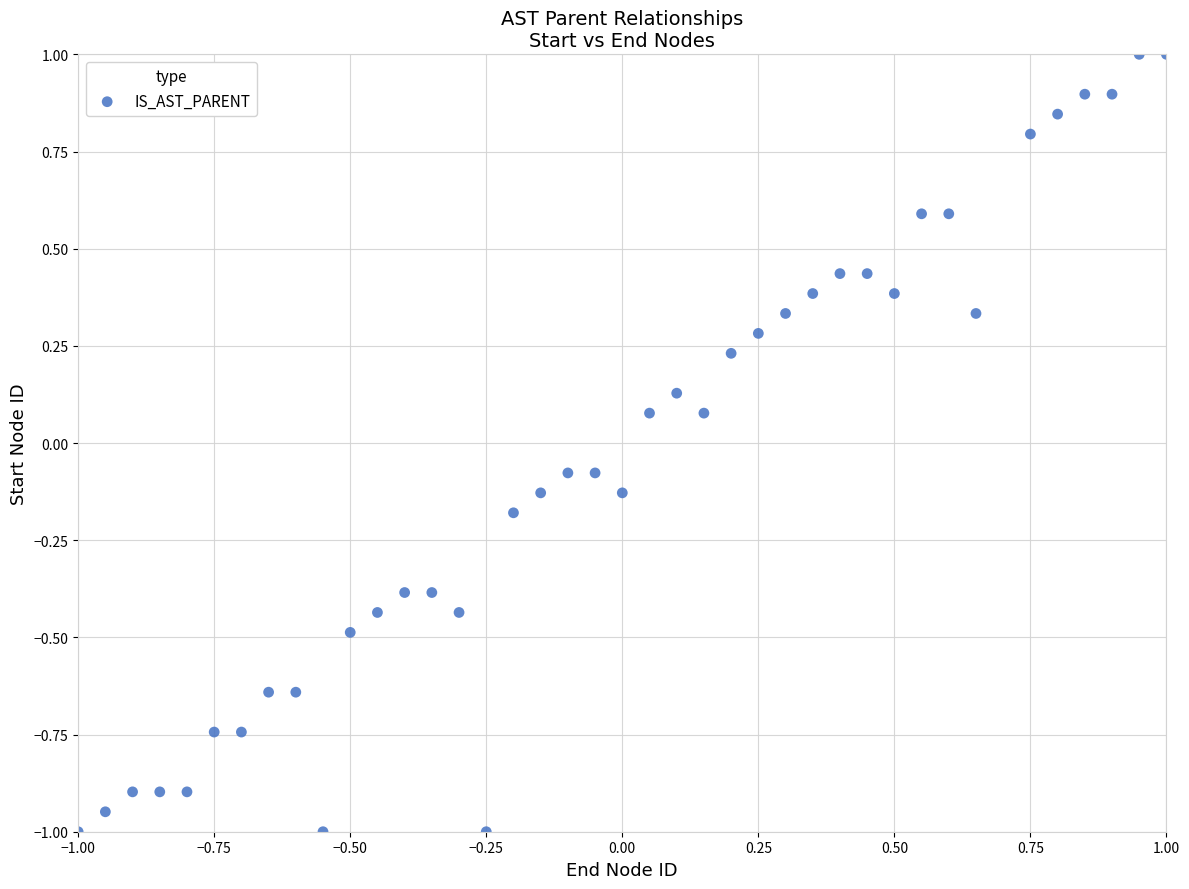

What is the range of Y values (max minus min)?

2.0